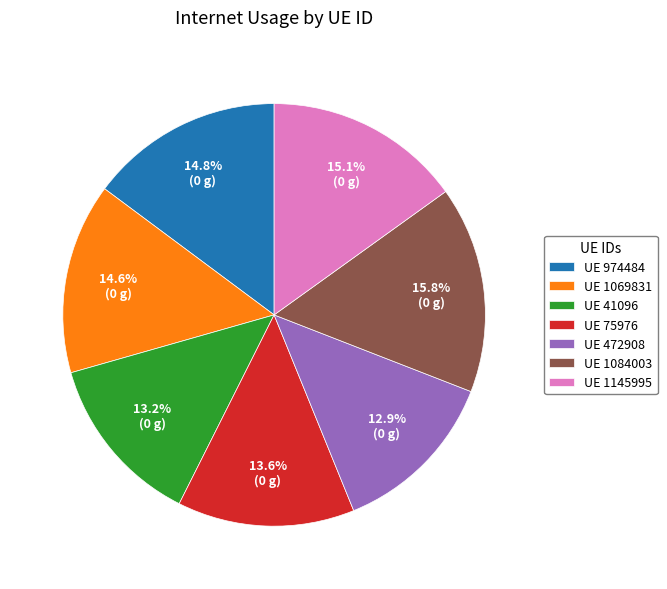

What is the largest slice in the pie chart?

UE 1084003